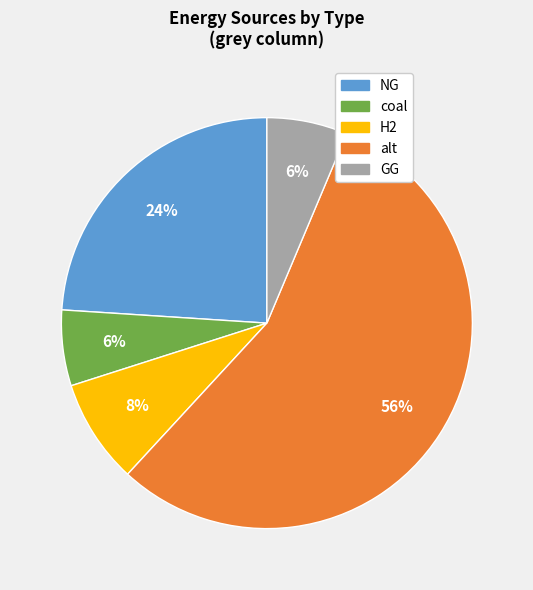

Is there a majority slice in this chart?

Yes